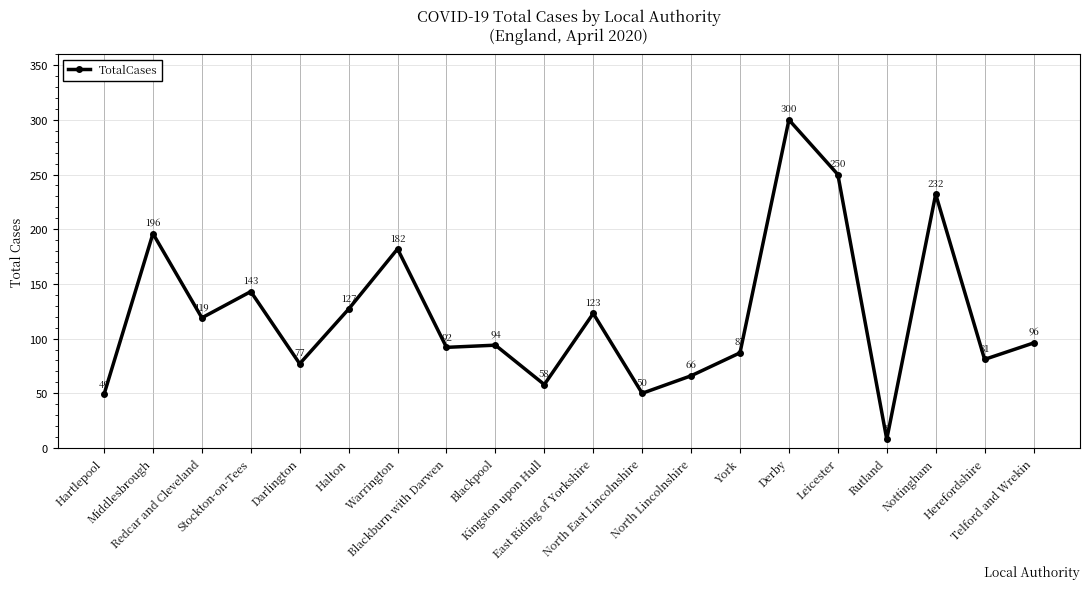

The value at Kingston upon Hull is 58. True or false?

True